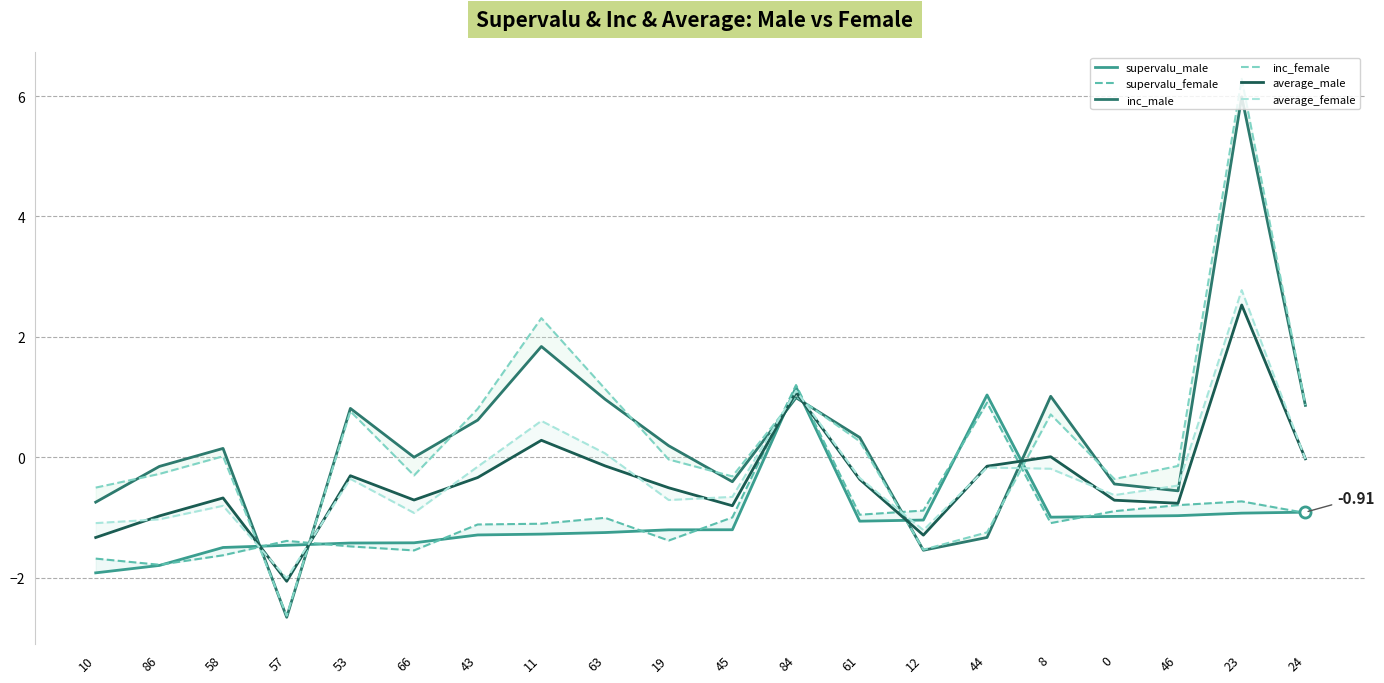

After their last crossing, which series has the higher values: average_male or inc_male?

inc_male